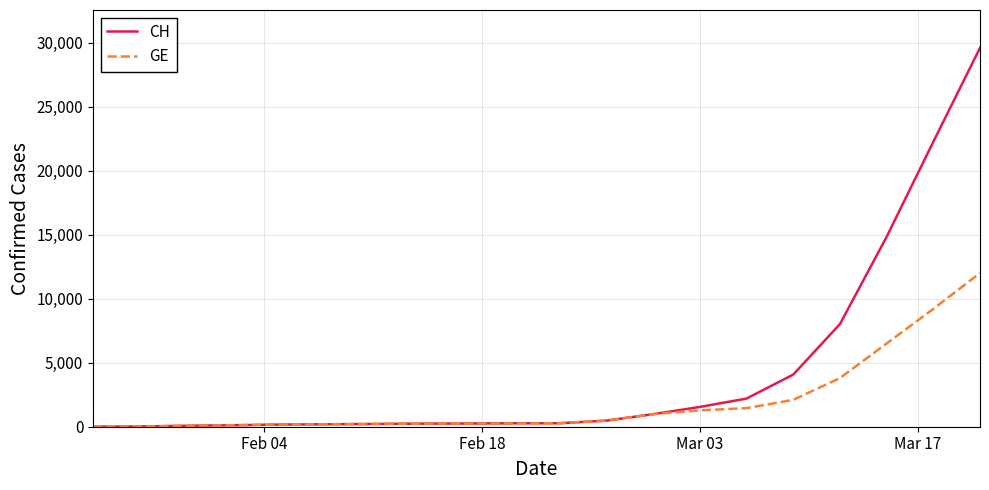

What is the maximum value for CH?

29587